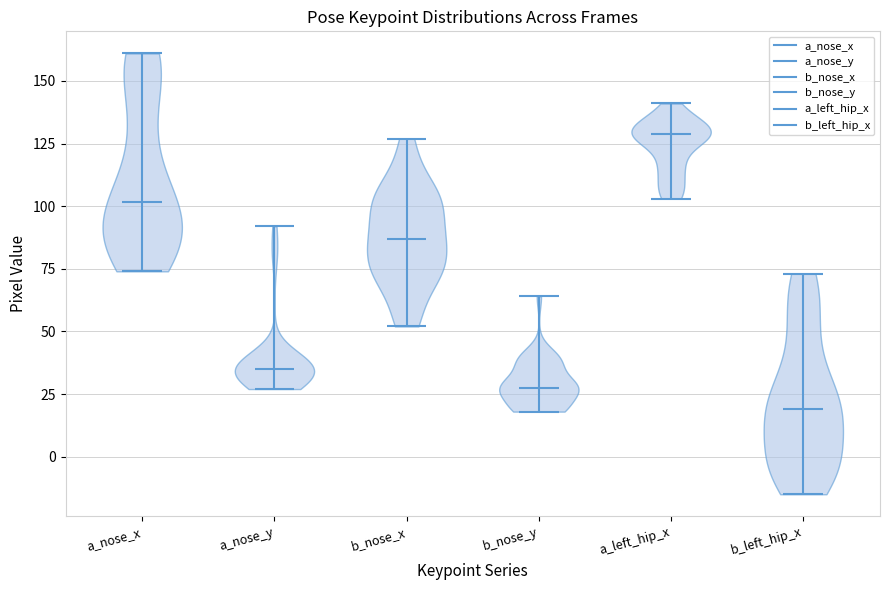

Which violin has the lowest median line?

b_left_hip_x